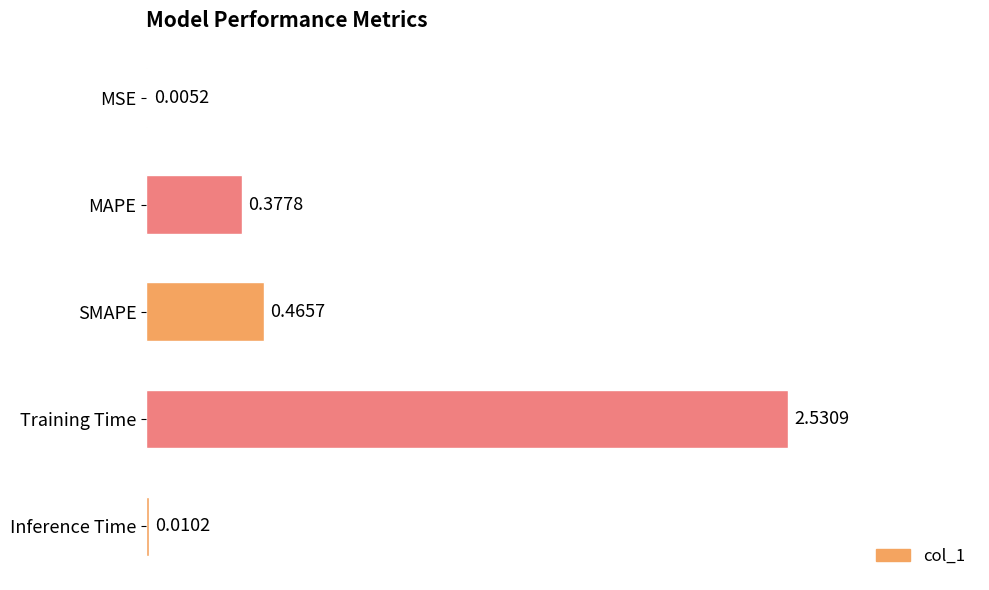

At which label is the value closest to 1?

SMAPE